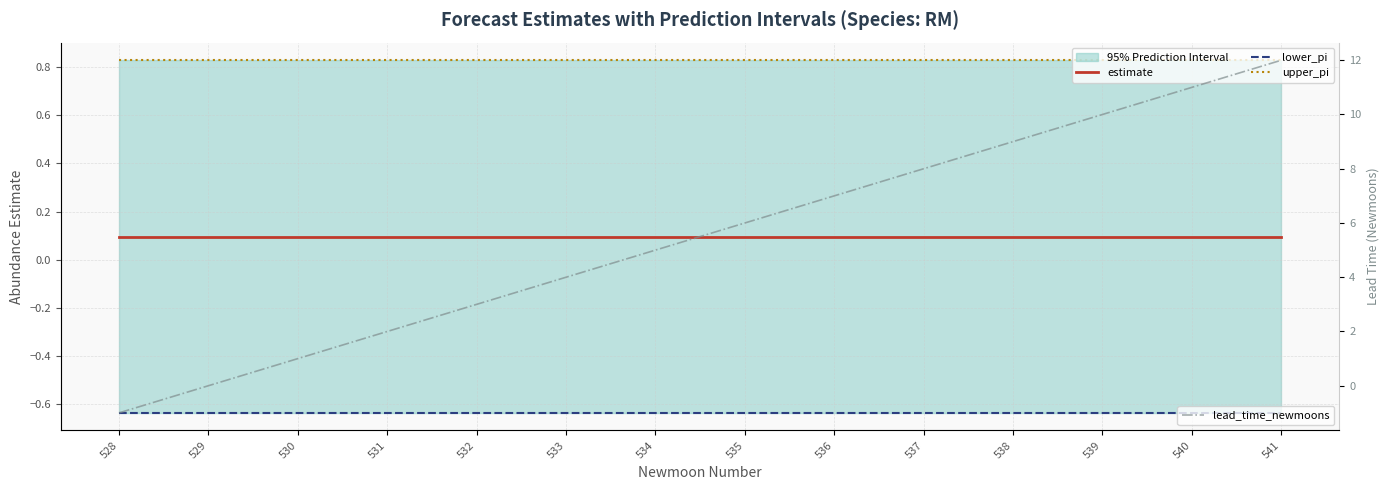

Is it true that lower_pi equals -0.6 at 531?

True